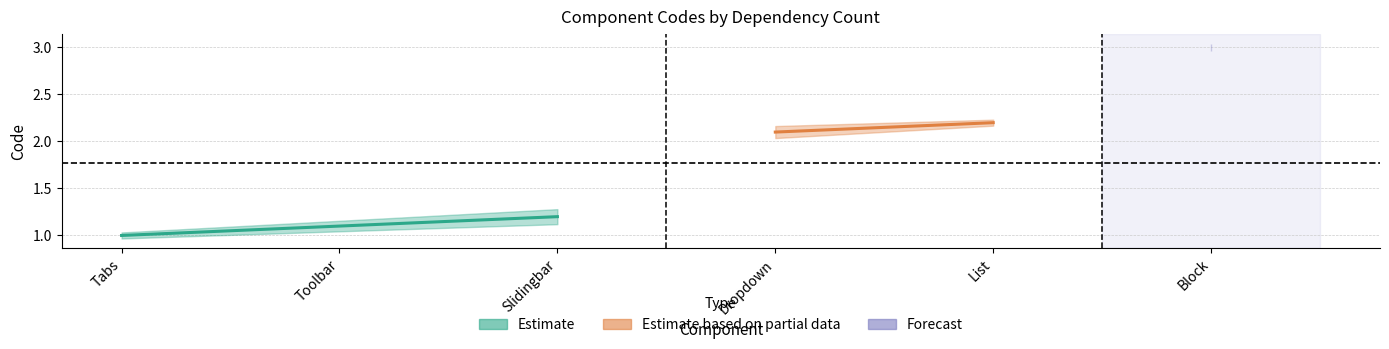

True or false: List has a value of 6 at Toolbar.

False